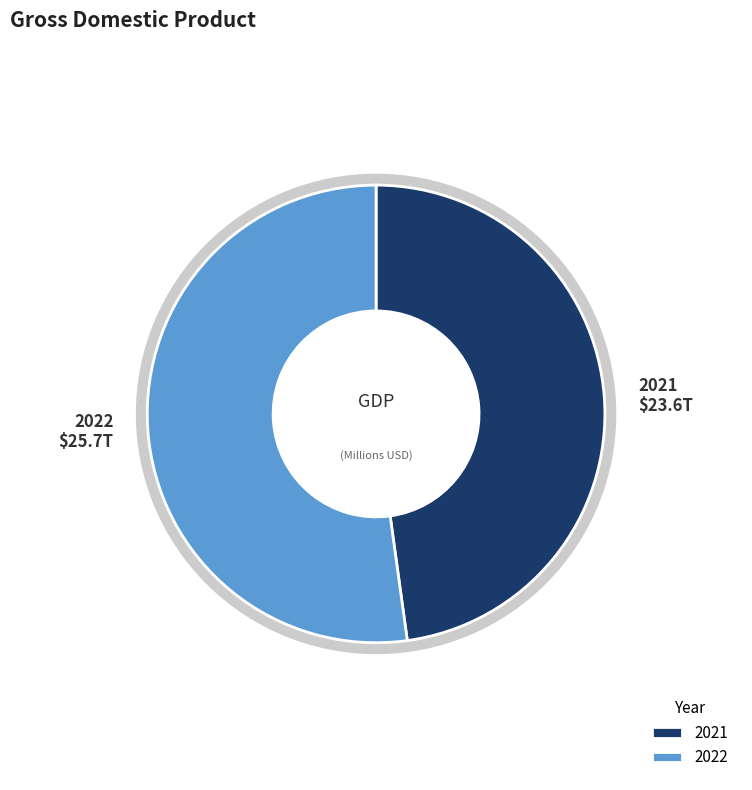

Rank the categories by value from highest to lowest.

2022, 2021